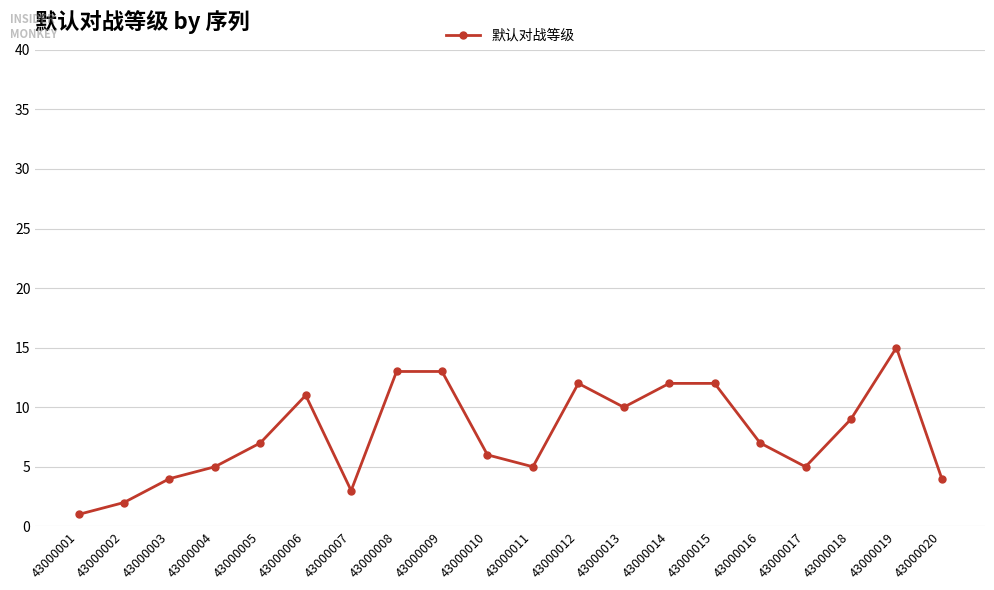

Reading right to left, what are all the values shown in this chart?

4	15	9	5	7	12	12	10	12	5	6	13	13	3	11	7	5	4	2	1